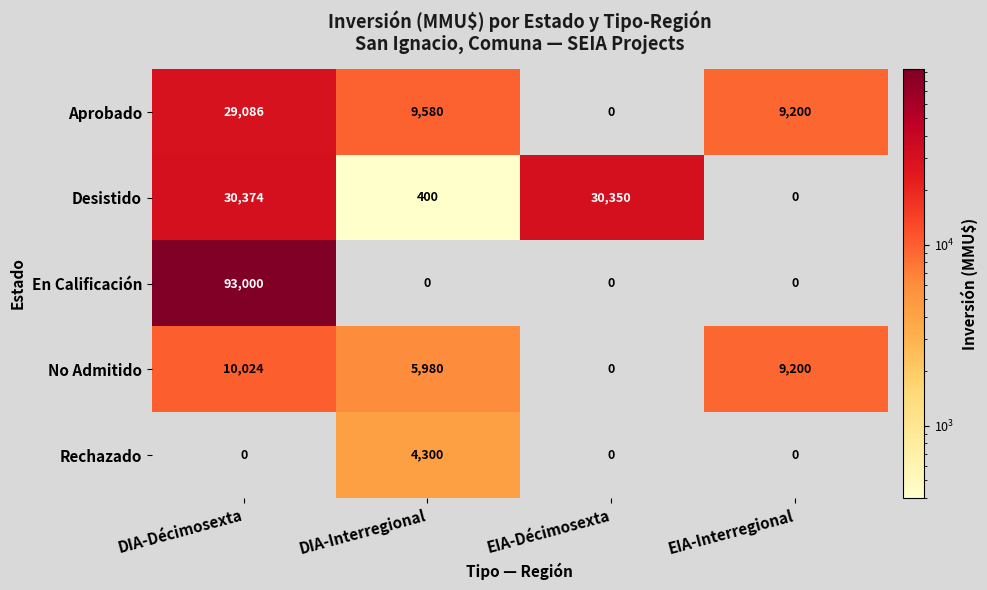

How many Rechazado values are between 0 and 4300?

4